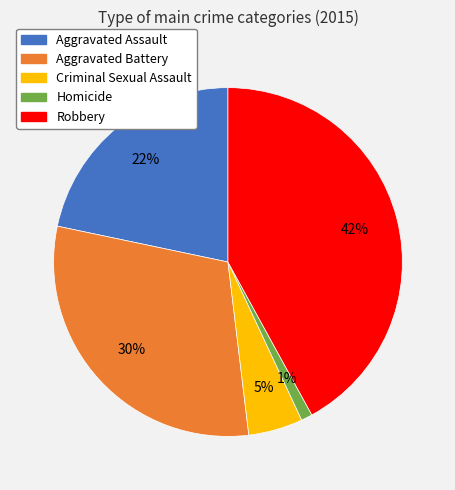

To the nearest percent, what is the average slice percentage?

20%